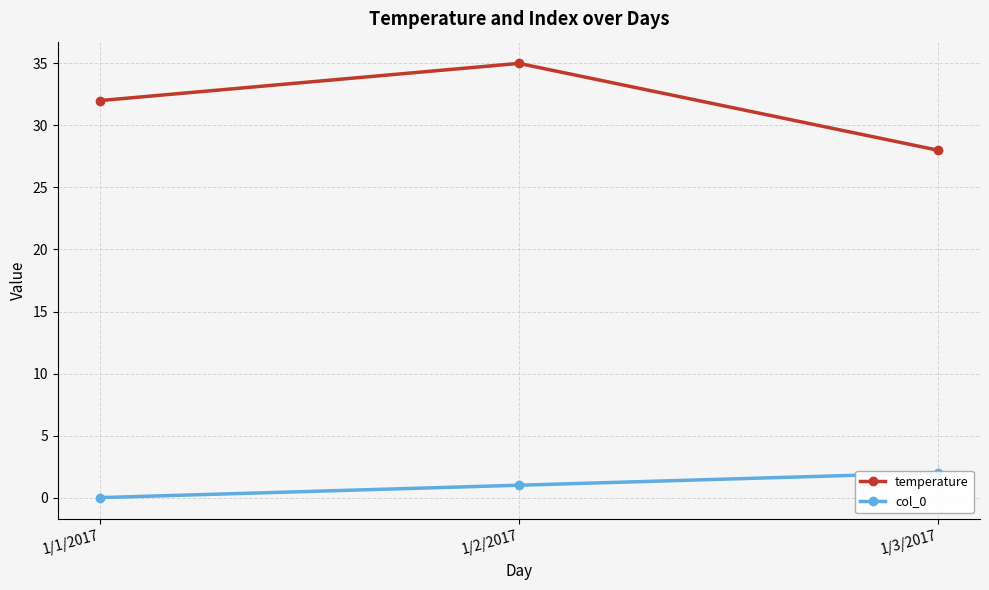

Reading left to right, transcribe all the data shown in this chart.

temperature: 32	35	28
col_0: 0	1	2